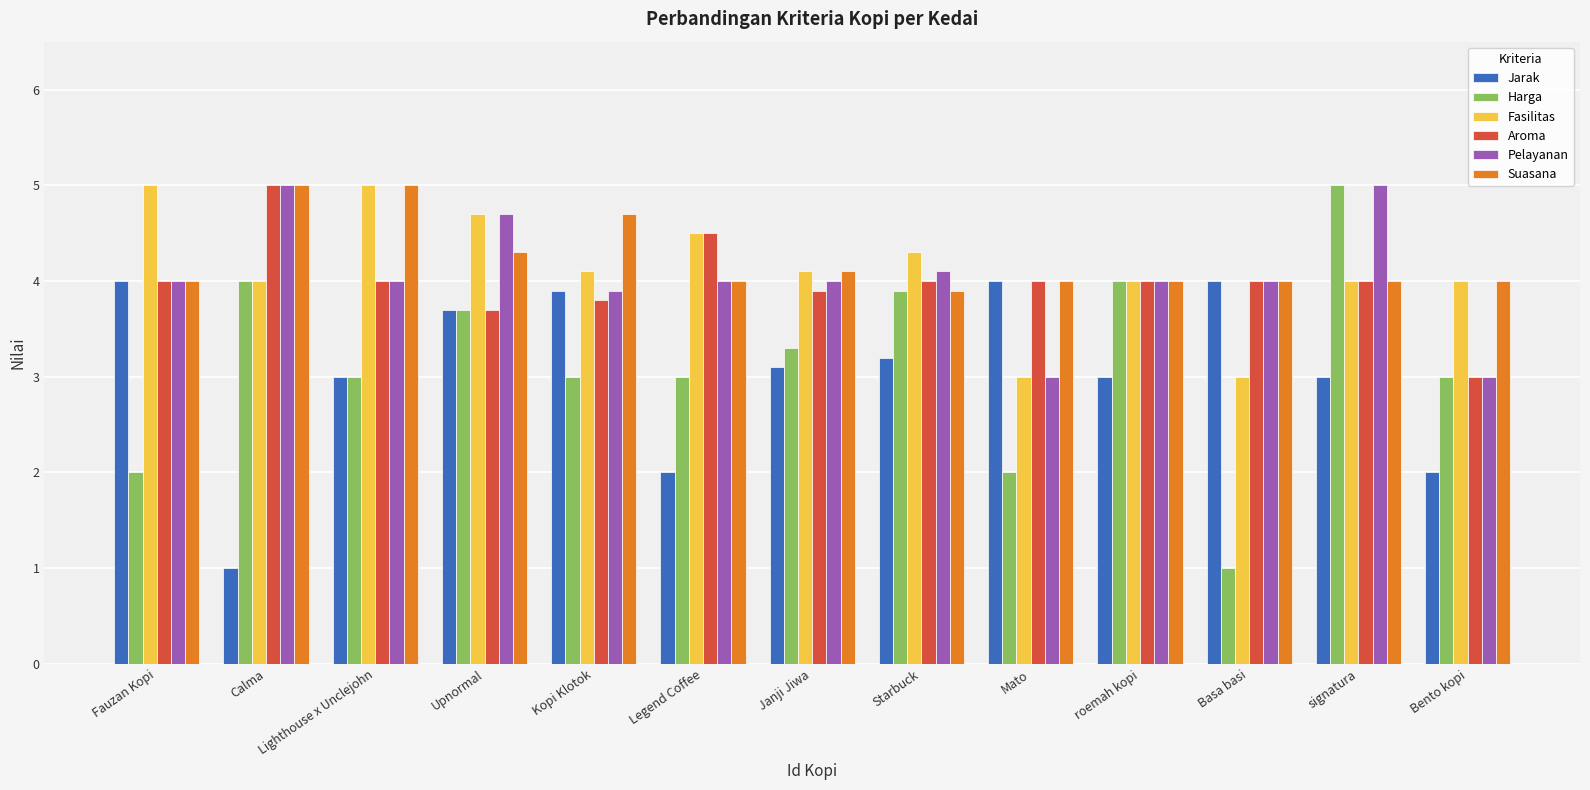

Does the chart contain any negative values?

No